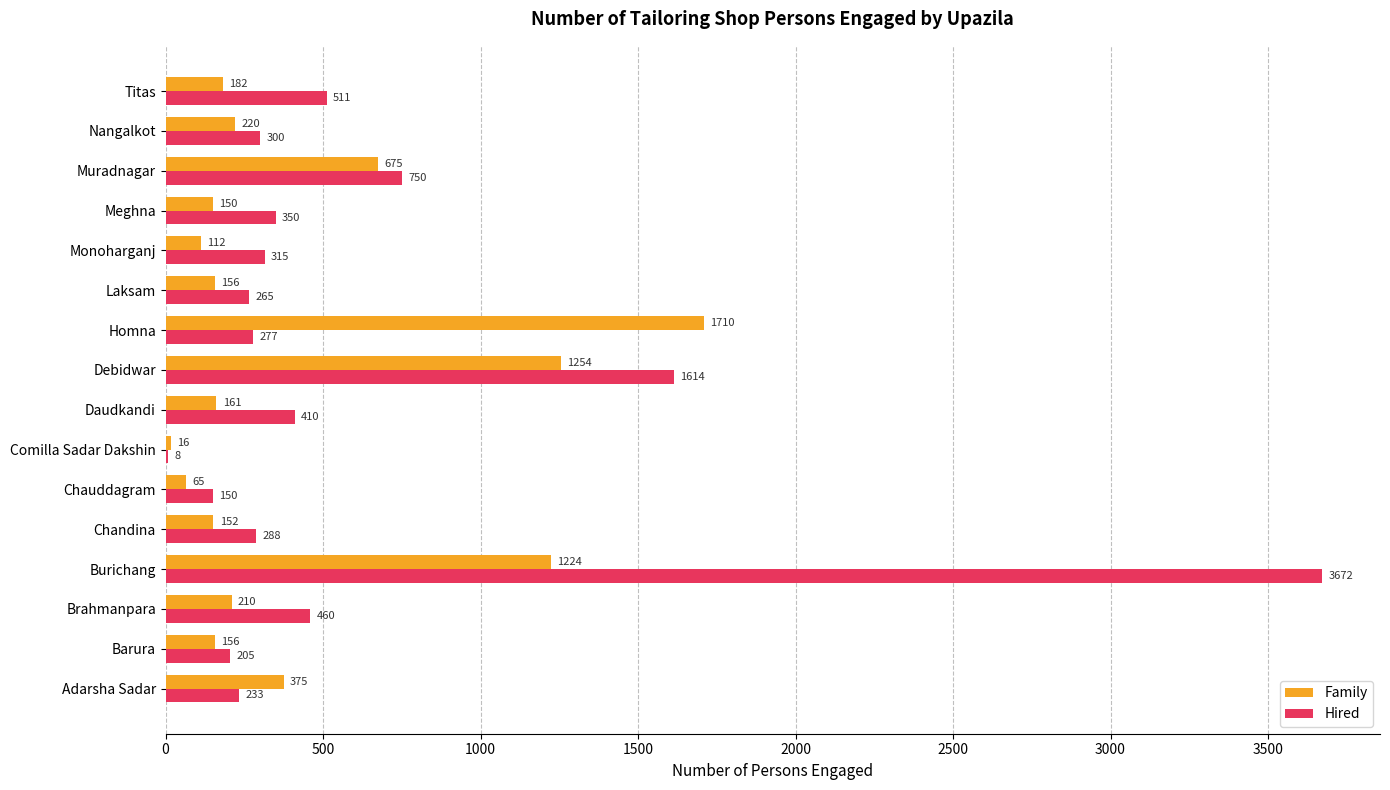

Is it true that Family equals 502 at Adarsha Sadar?

False